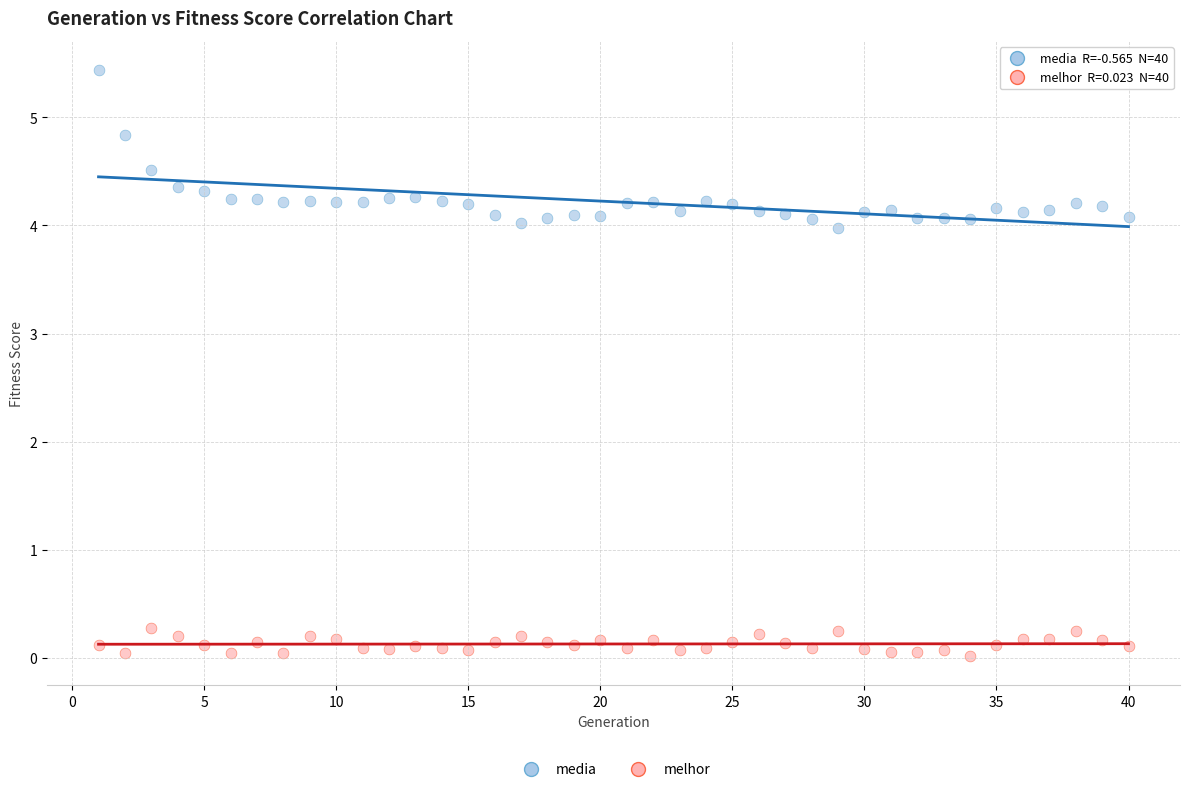

Which series contains the highest Y value?

media